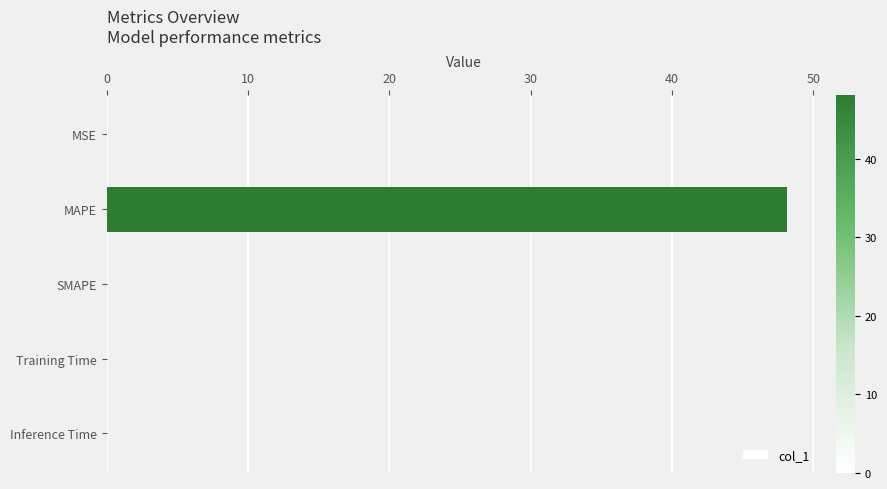

What is the sum of all values?

48.2